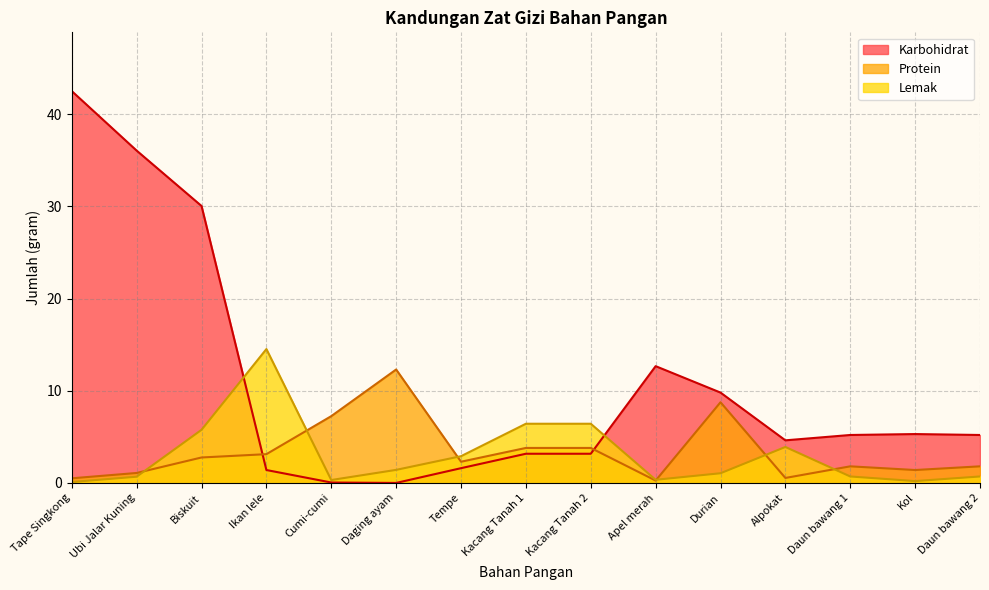

What is the highest value of the Karbohidrat series?

42.5